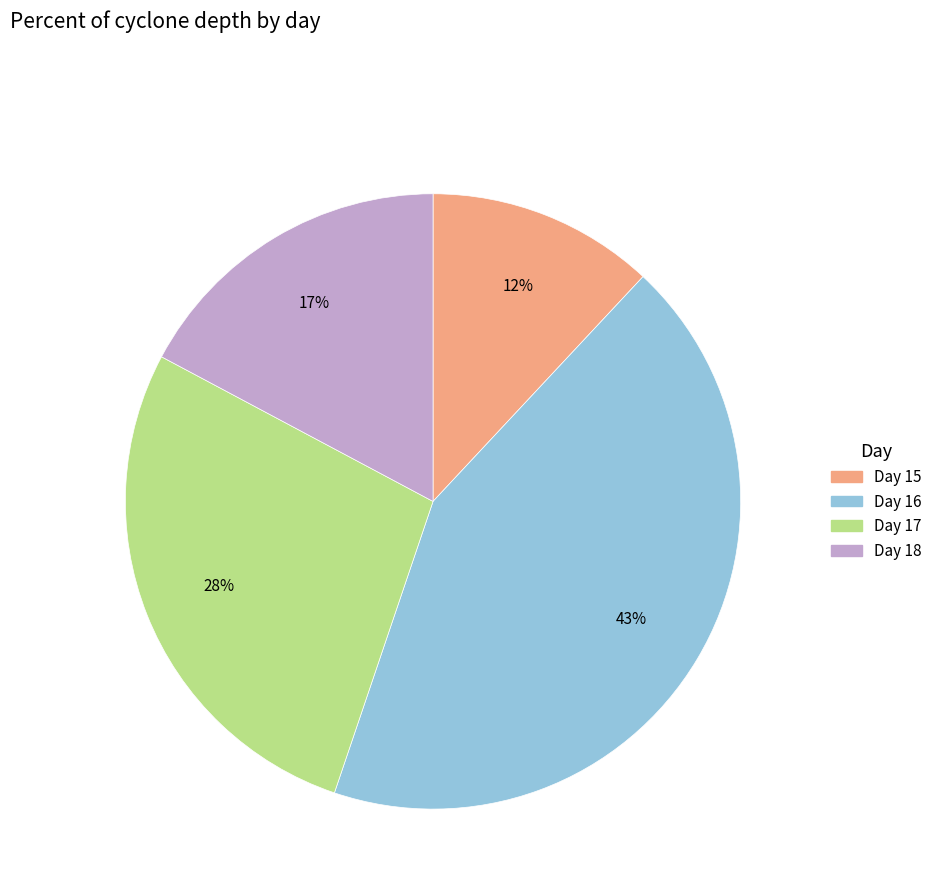

Does any single category account for the majority?

No